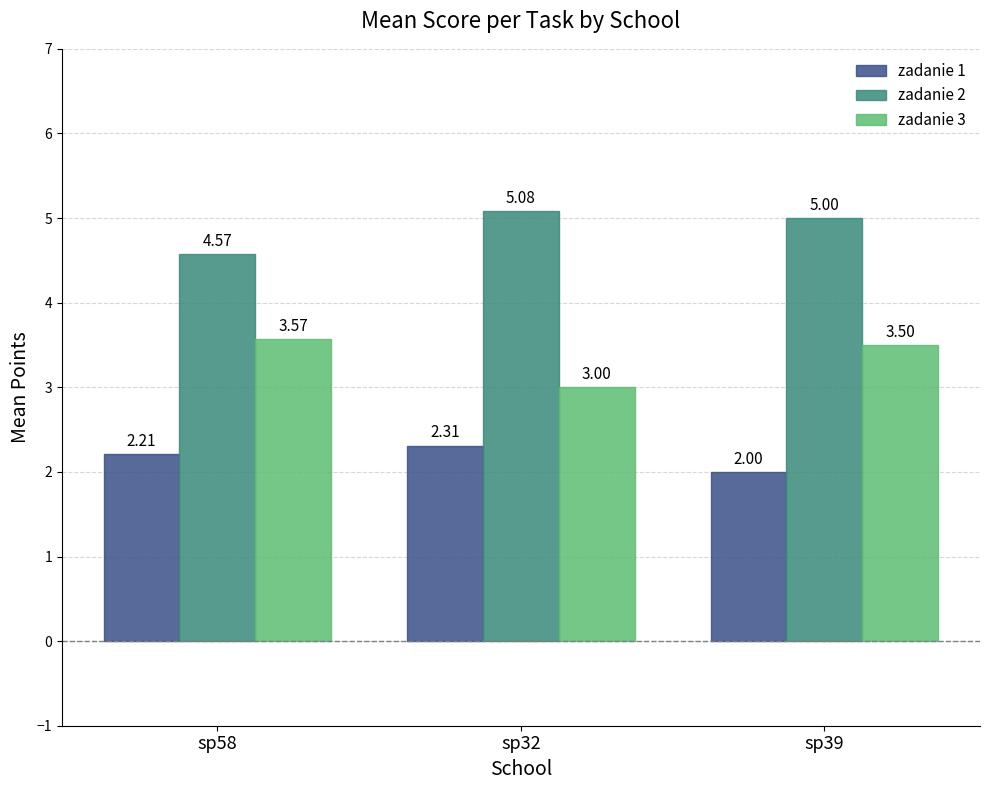

The value of zadanie 3 at sp32 is 3.0. True or false?

True